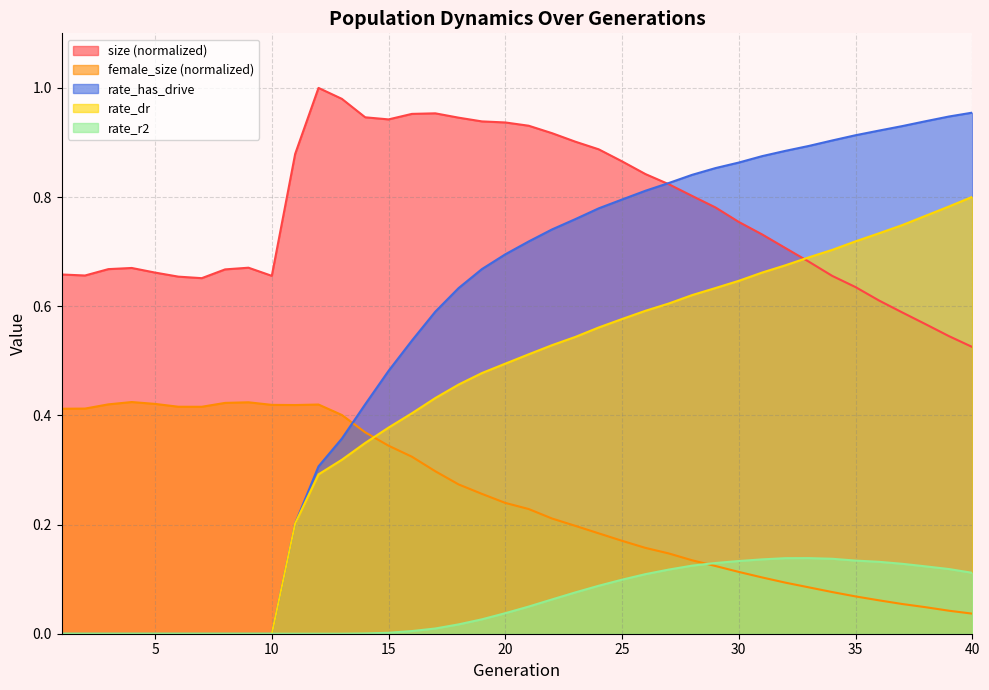

Which has a higher value, 5 or 30?

30